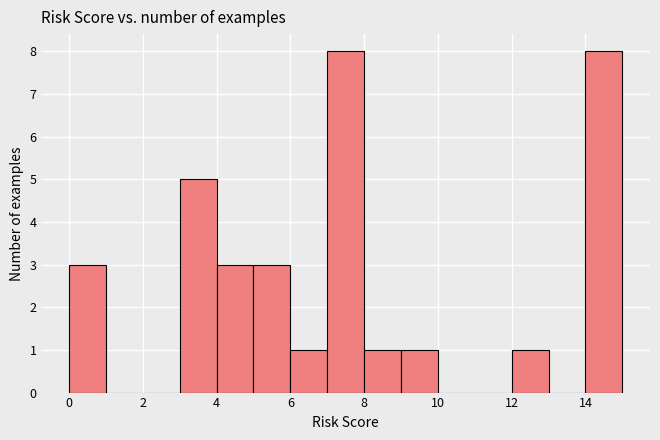

Reading left to right, list every bar in this chart as the range it spans on the x-axis followed by its height. The values are not printed on the chart, so give them approximately, as read against the axis.

0 to 1: 3
1 to 2: 0
2 to 3: 0
3 to 4: 5
4 to 5: 3
5 to 6: 3
6 to 7: 1
7 to 8: 8
8 to 9: 1
9 to 10: 1
10 to 11: 0
11 to 12: 0
12 to 13: 1
13 to 14: 0
14 to 15: 8